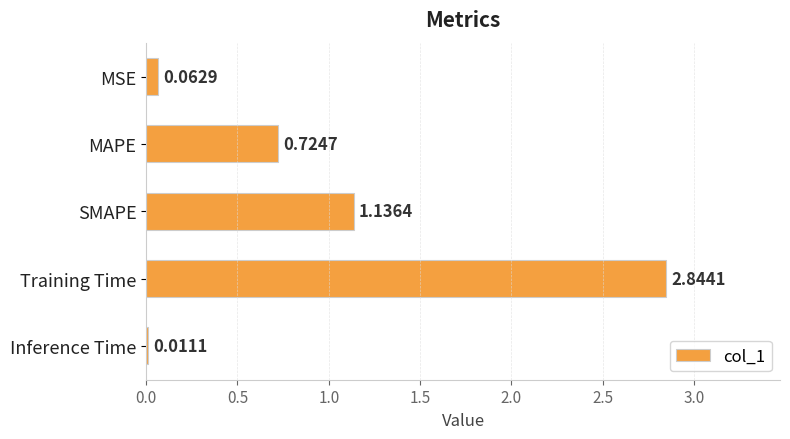

Rank the categories by value from lowest to highest.

Inference Time, MSE, MAPE, SMAPE, Training Time